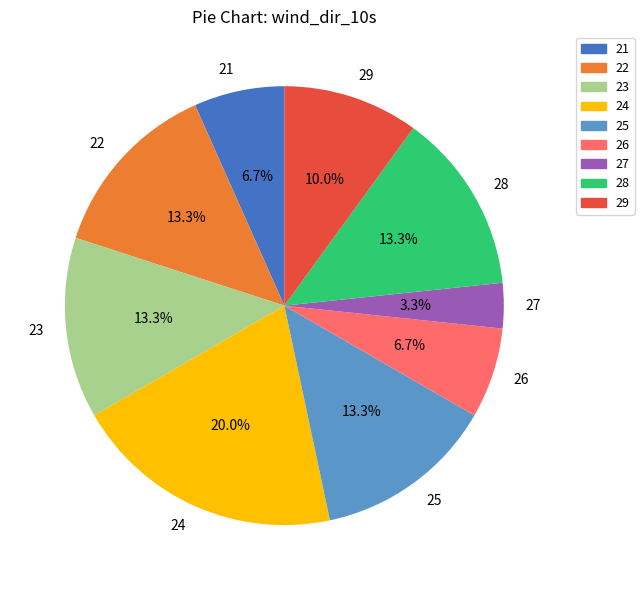

What percentage is the 25 slice, to the nearest percent?

13%